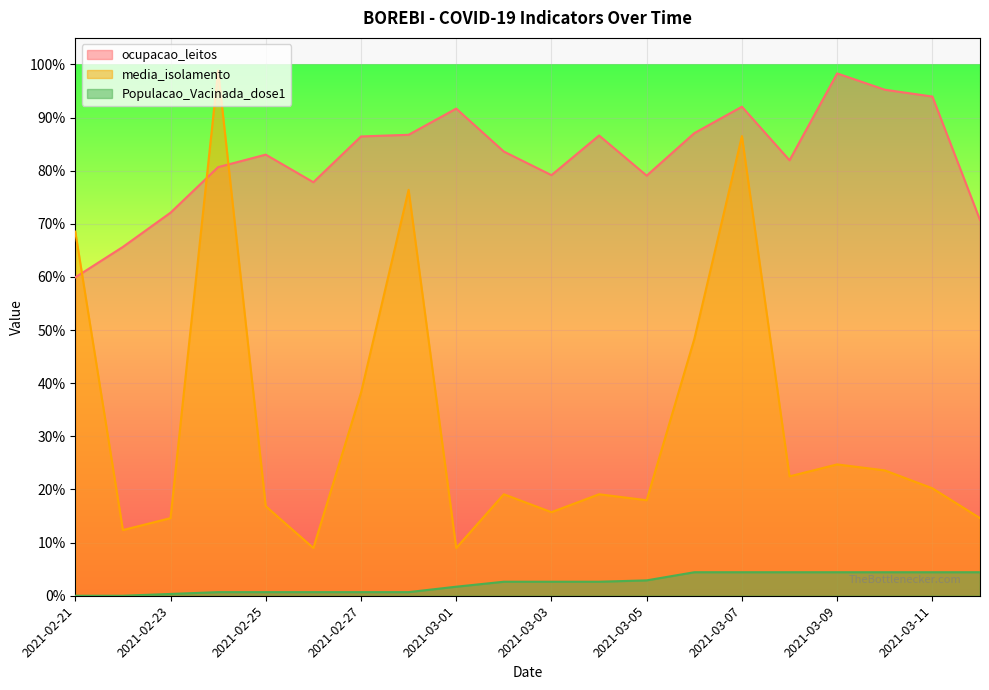

True or false: Populacao_Vacinada_dose1 and media_isolamento cross at least once.

False